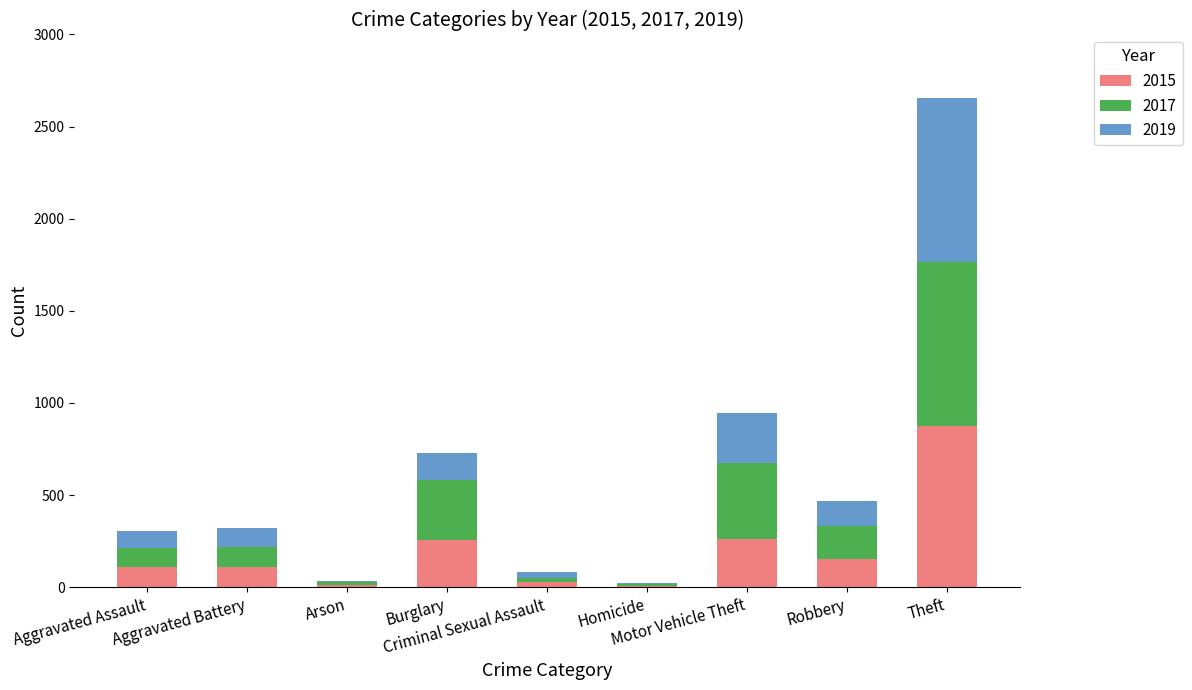

What is the highest value of the 2015 series?

874